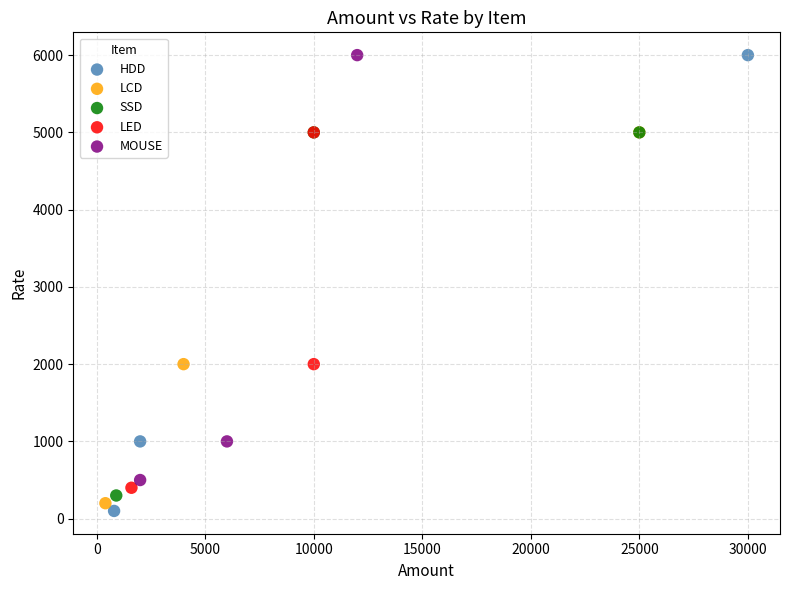

Which series has the largest Y range (max minus min)?

HDD